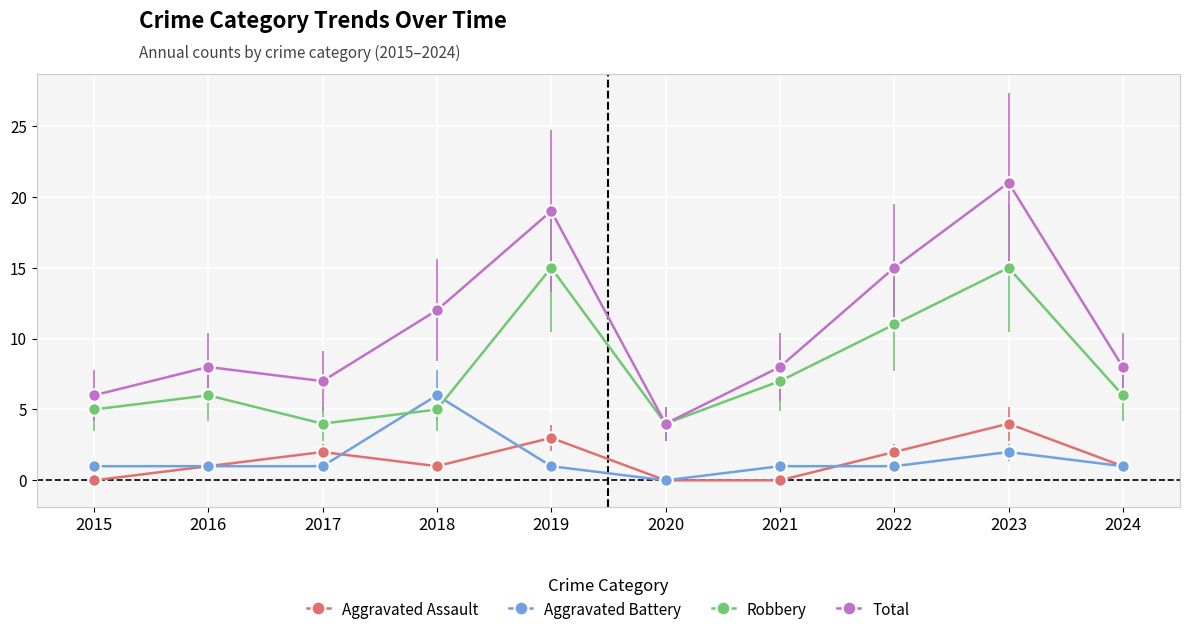

At which category does the chart reach its peak across all series?

2023